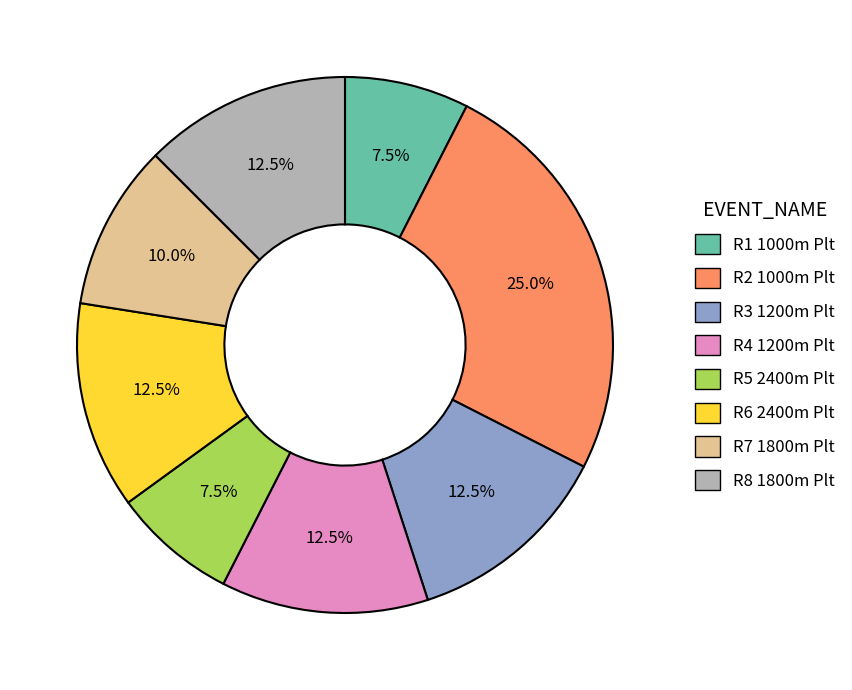

Is it true that R2 1000m Plt is 10% of the pie?

False